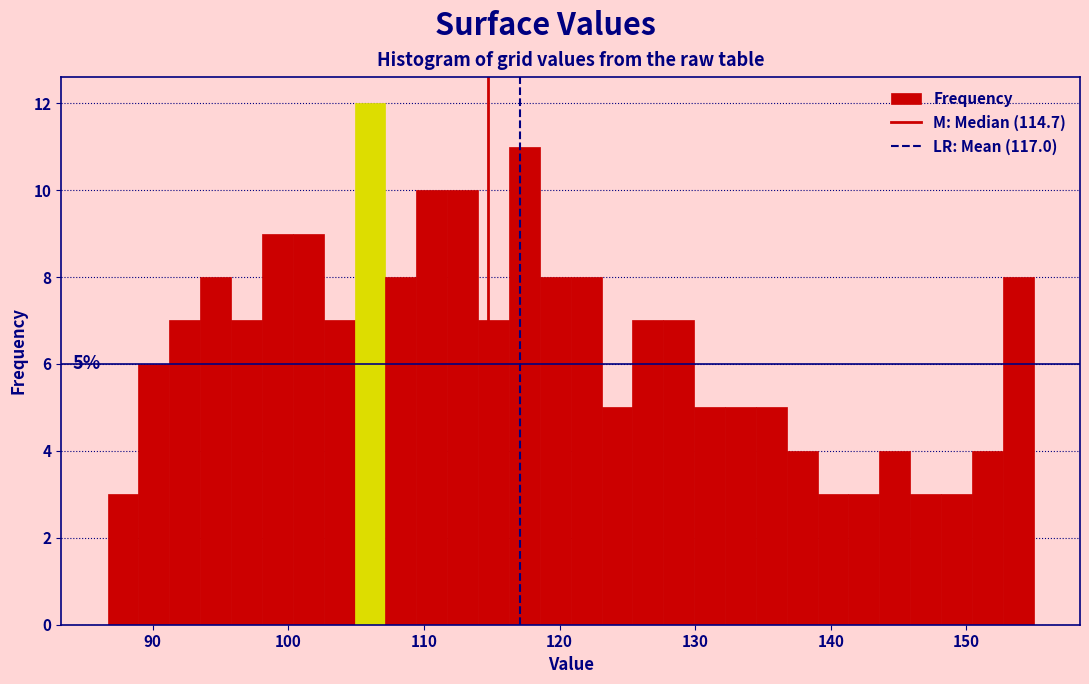

Around what value on the x-axis is the tallest bar? Give the approximate position of its centre, as read against the axis.

106